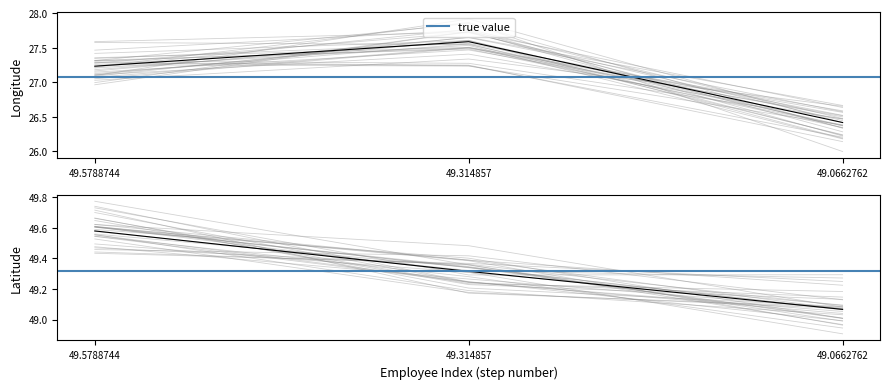

What is the minimum value shown in the chart?

26.4